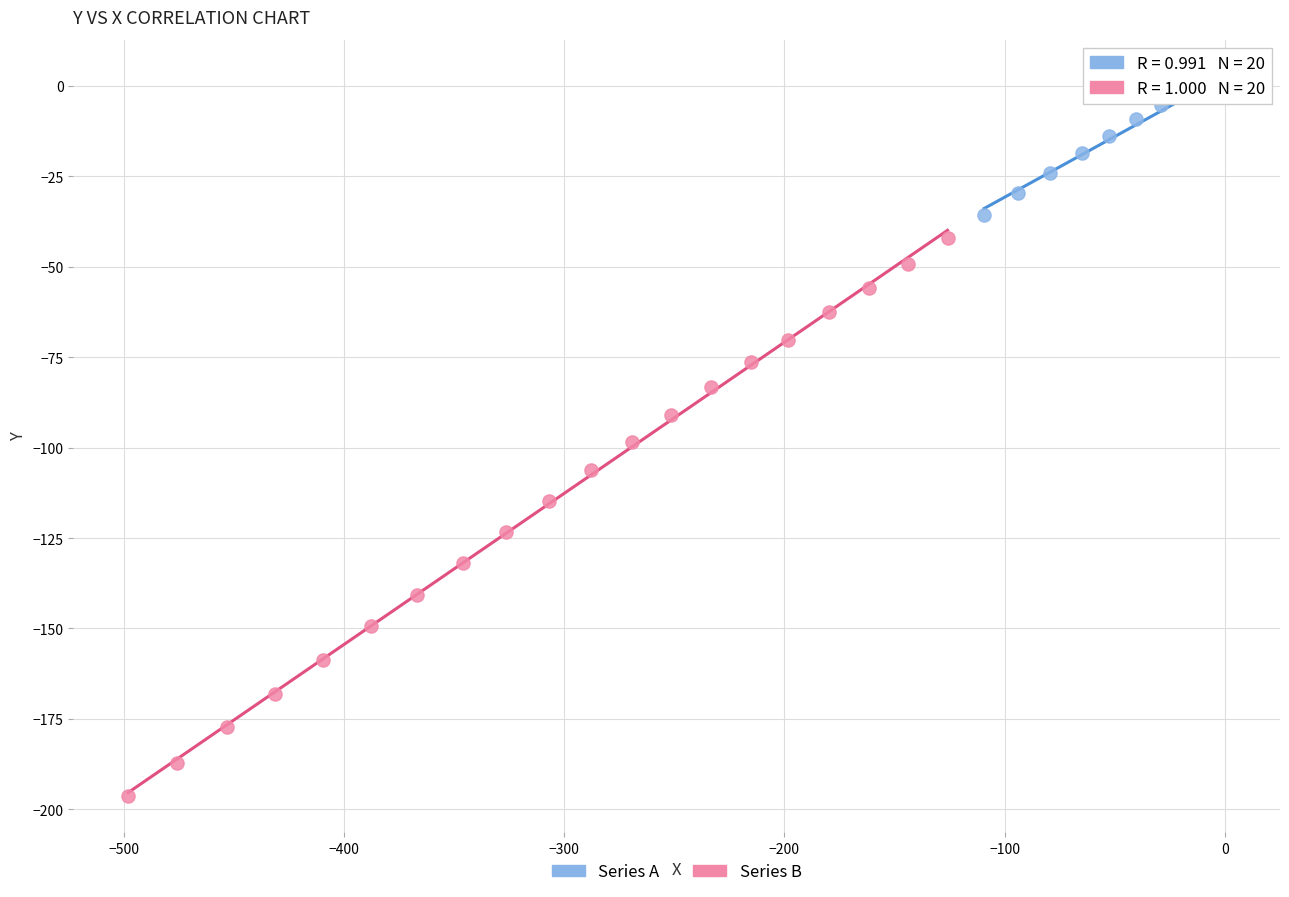

Which series contains the highest Y value?

Series A